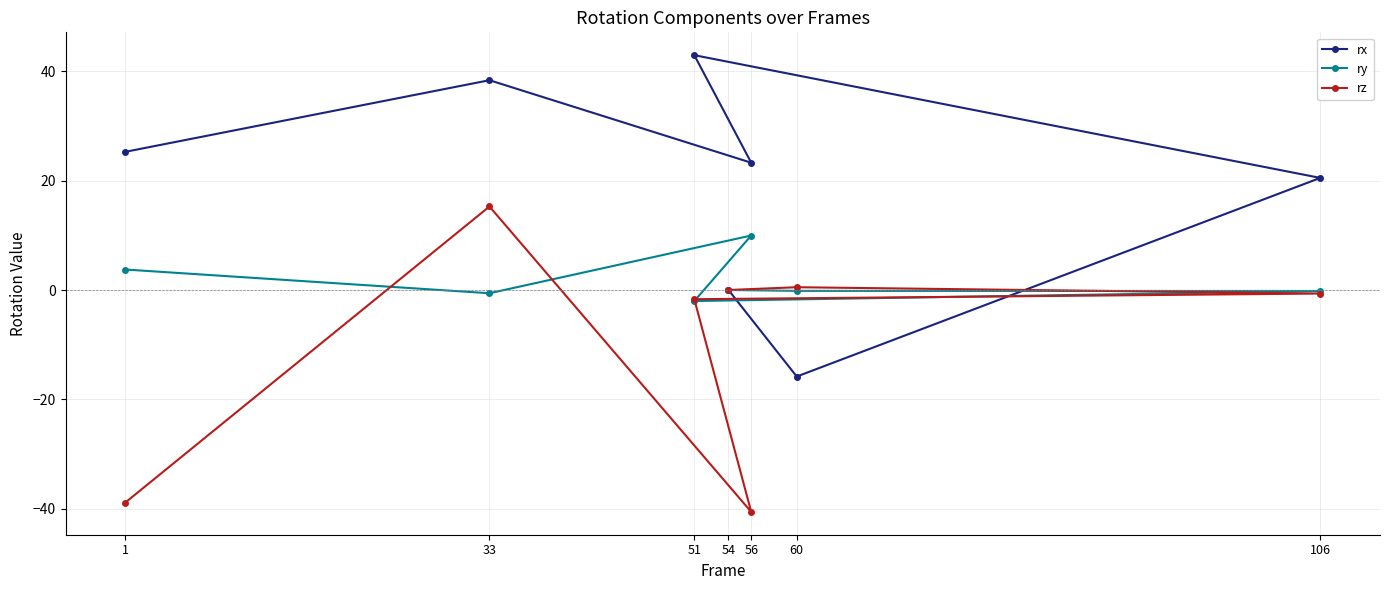

What is the value of the rz point at the 2nd from the left?

15.3